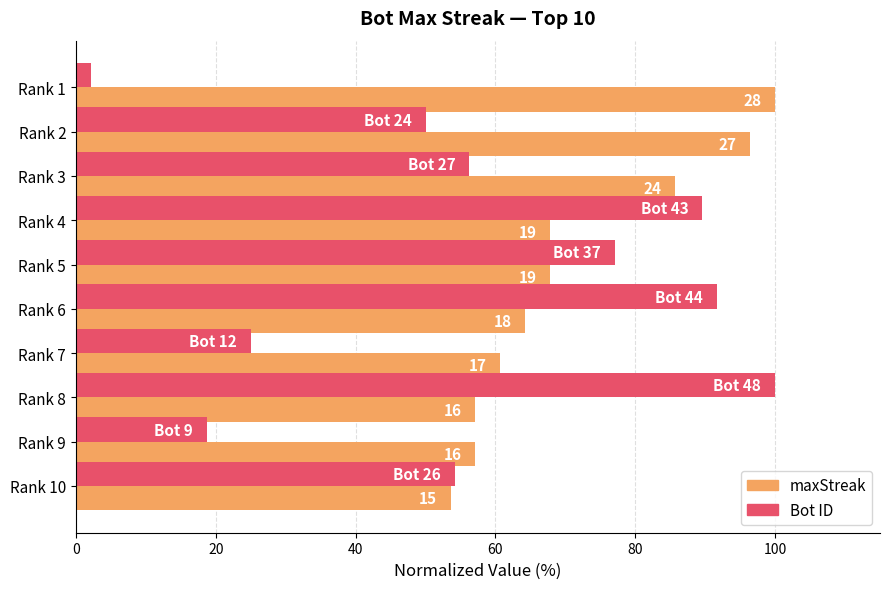

How many groups of bars are there?

10